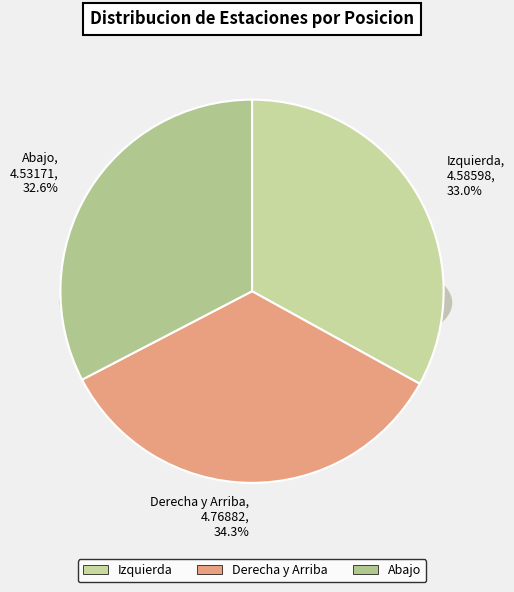

To the nearest percent, what percentage of the pie is Derecha y Arriba?

34%